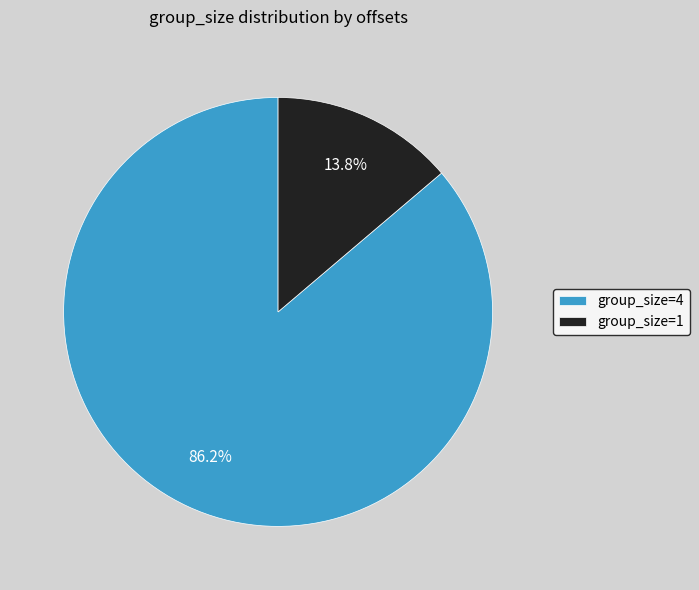

Between group_size=1 and group_size=4, which is larger?

group_size=4